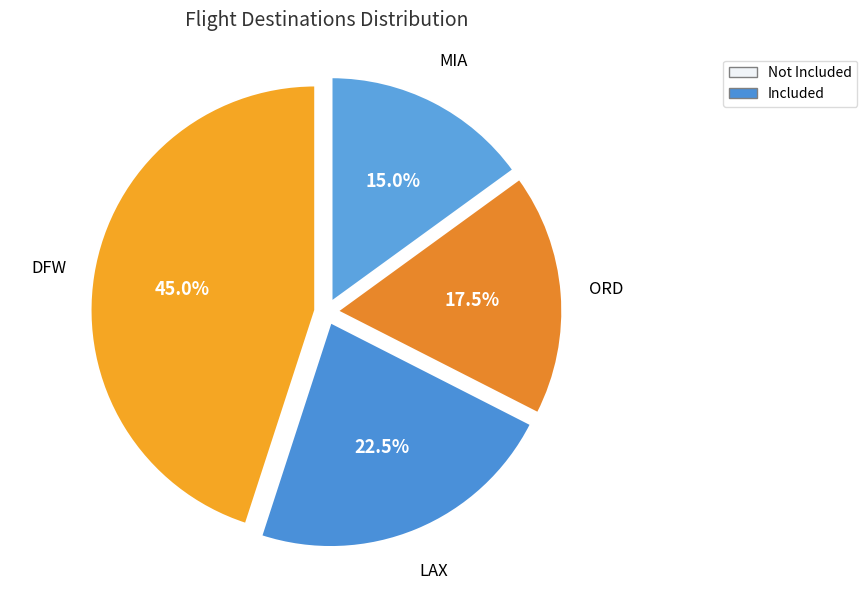

Is it true that LAX is 36% of the pie?

False